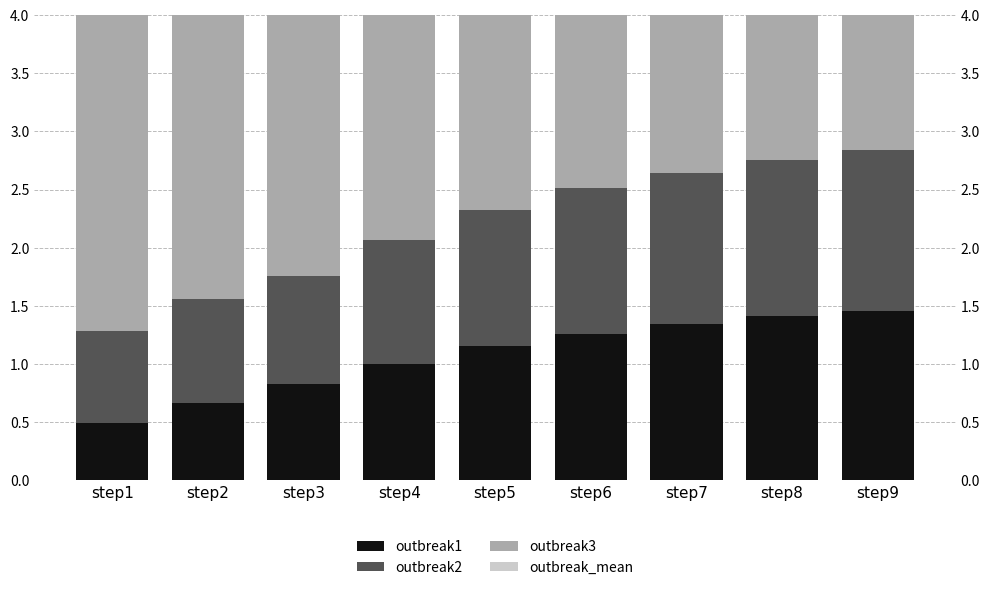

Which category has the highest value in the outbreak2 series?

step9